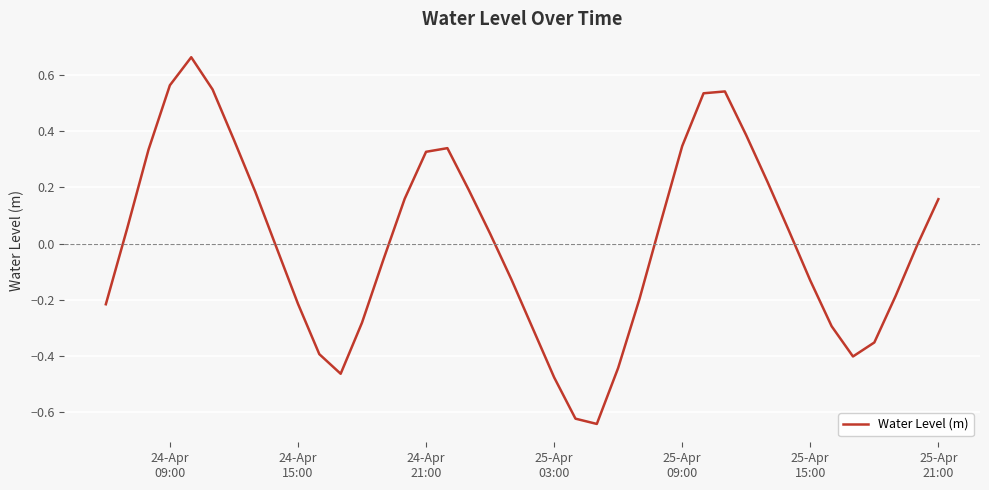

Is this an area chart (filled region under the line)?

No